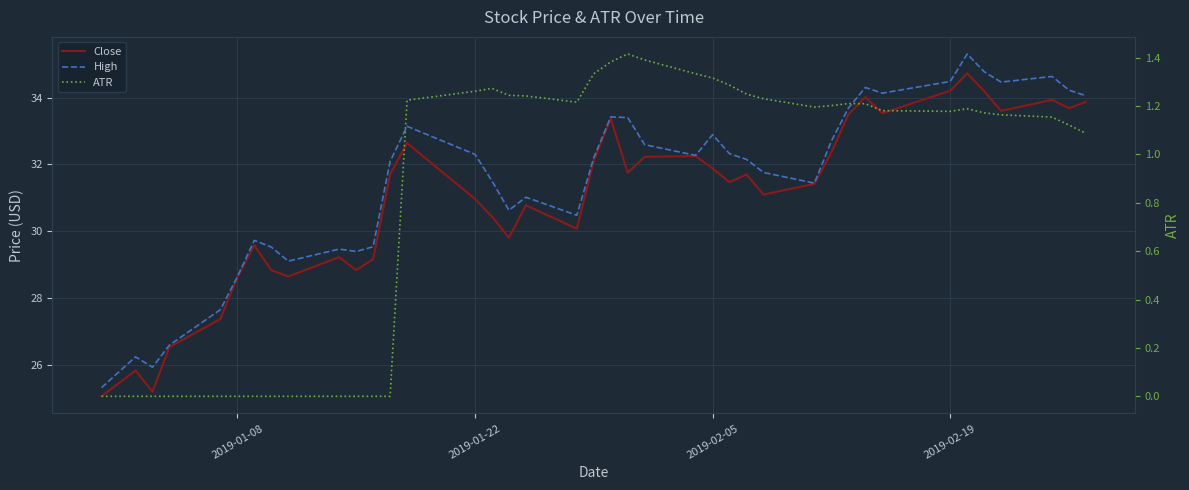

What is the maximum value shown in the chart?

35.3